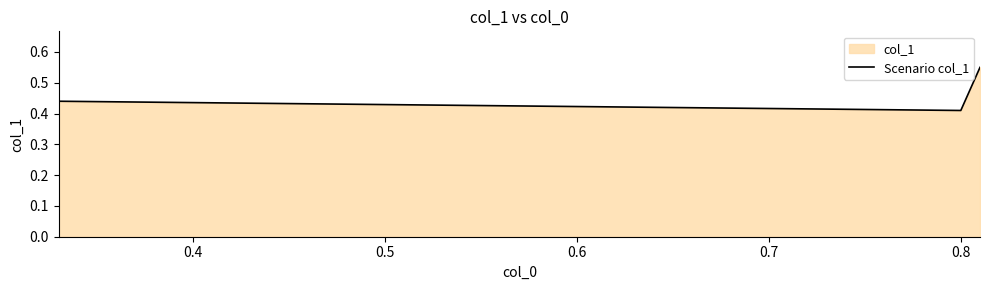

What is the difference between the maximum and second lowest values?

0.1